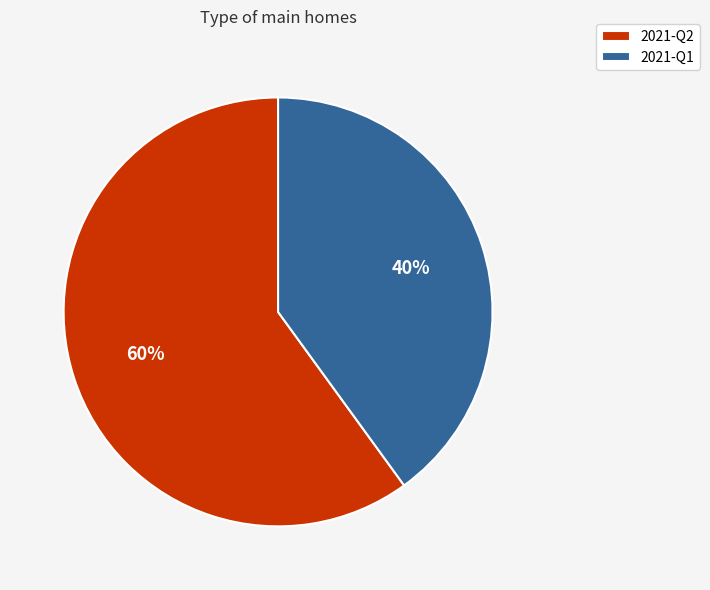

To the nearest percent, what is the combined percentage of 2021-Q1 and 2021-Q2?

100%